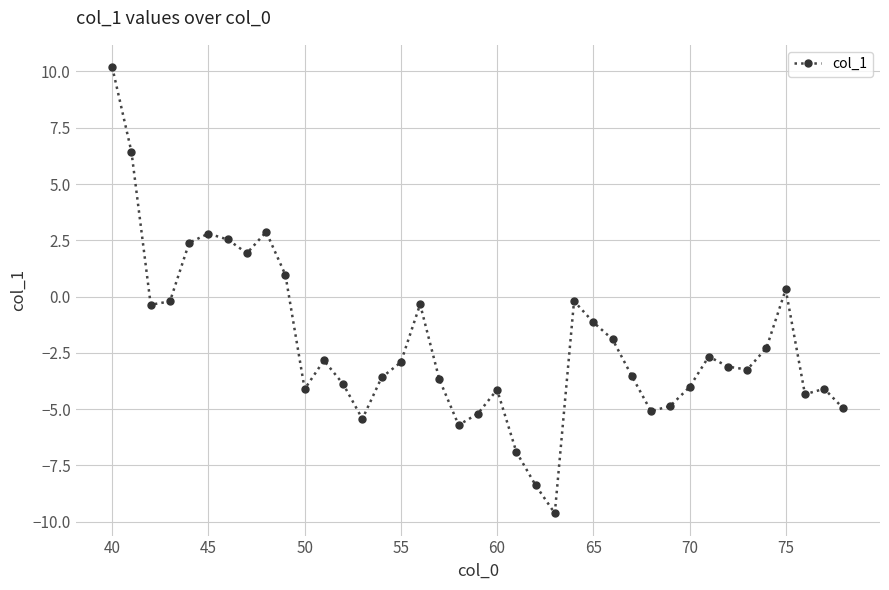

What is the greatest value displayed?

10.2